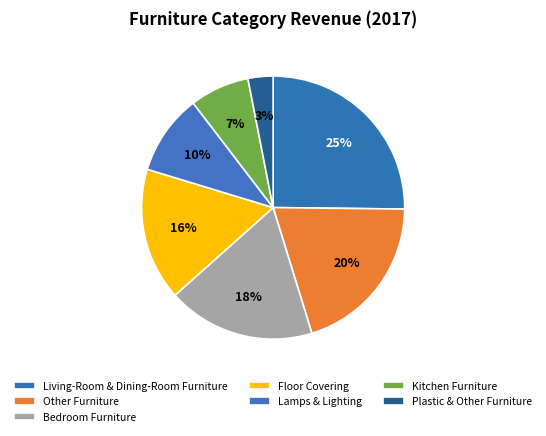

True or false: Living-Room & Dining-Room Furniture accounts for 25% of the total.

True